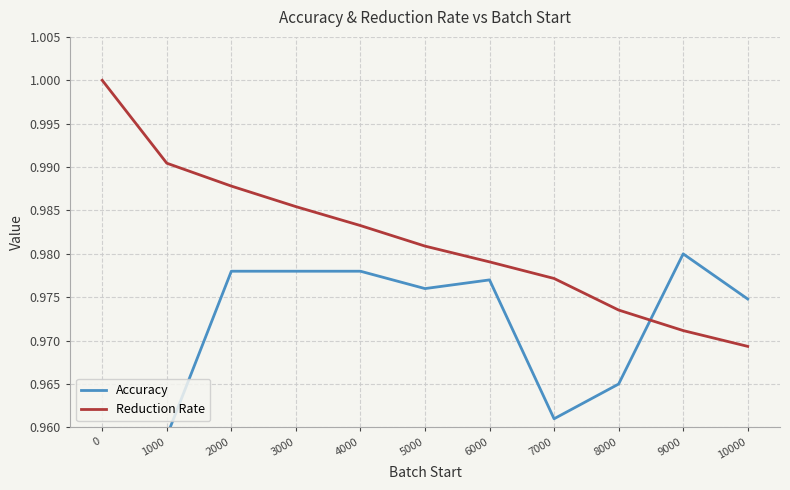

What is the total value across all series at 10000?

1.9